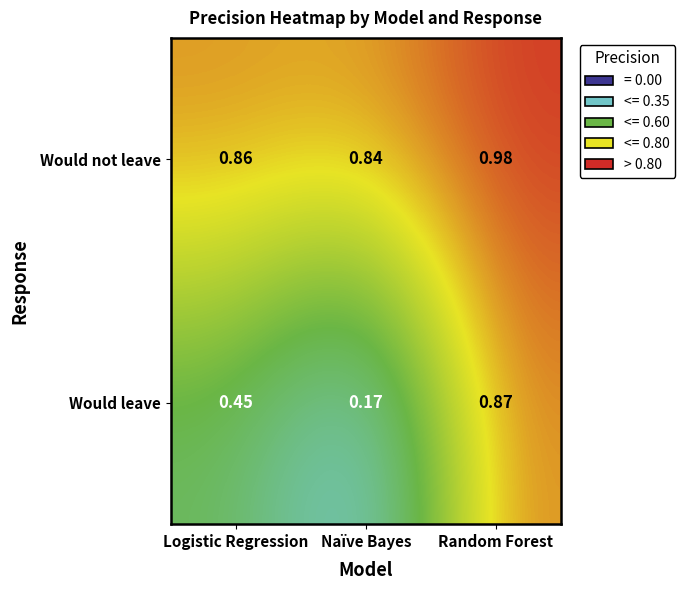

What is the spread (max minus min) of values at Logistic Regression?

0.4